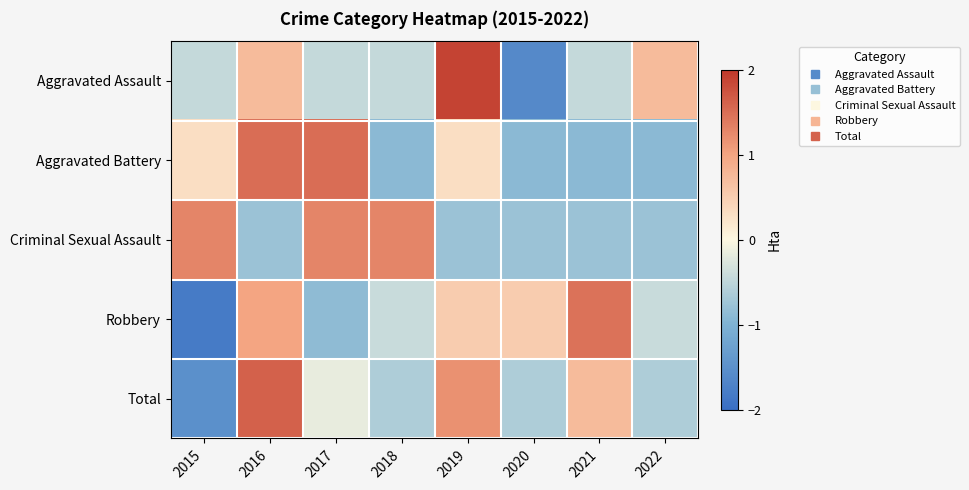

Reading left to right, transcribe all the data shown in this chart.

Aggravated Assault: 2015=-0.4	2016=0.7	2017=-0.4	2018=-0.4	2019=1.9	2020=-1.6	2021=-0.4	2022=0.7
Aggravated Battery: 2015=0.3	2016=1.5	2017=1.5	2018=-0.9	2019=0.3	2020=-0.9	2021=-0.9	2022=-0.9
Criminal Sexual Assault: 2015=1.3	2016=-0.8	2017=1.3	2018=1.3	2019=-0.8	2020=-0.8	2021=-0.8	2022=-0.8
Robbery: 2015=-1.8	2016=1.0	2017=-0.9	2018=-0.4	2019=0.5	2020=0.5	2021=1.5	2022=-0.4
Total: 2015=-1.5	2016=1.6	2017=-0.2	2018=-0.6	2019=1.2	2020=-0.6	2021=0.7	2022=-0.6